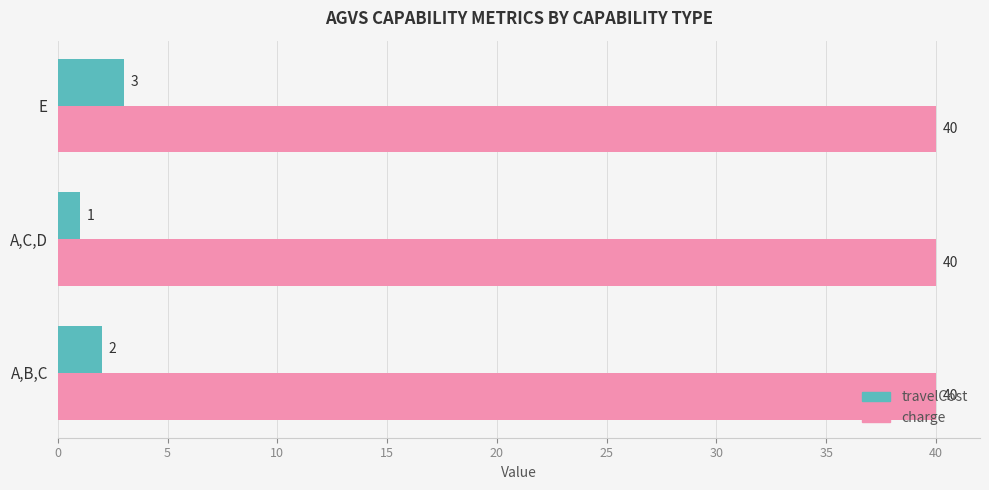

Read the charge value at A,C,D.

40